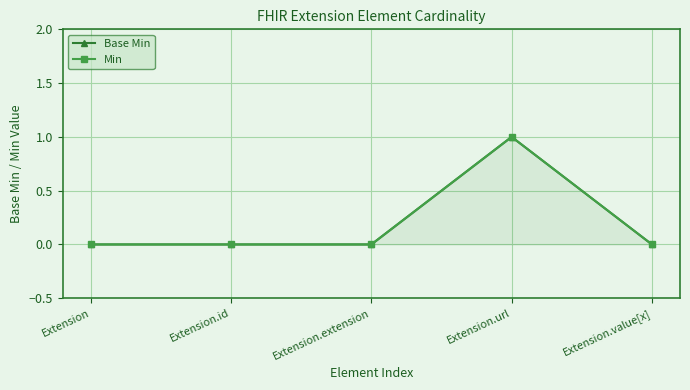

True or false: Base Min and Min cross at least once.

False